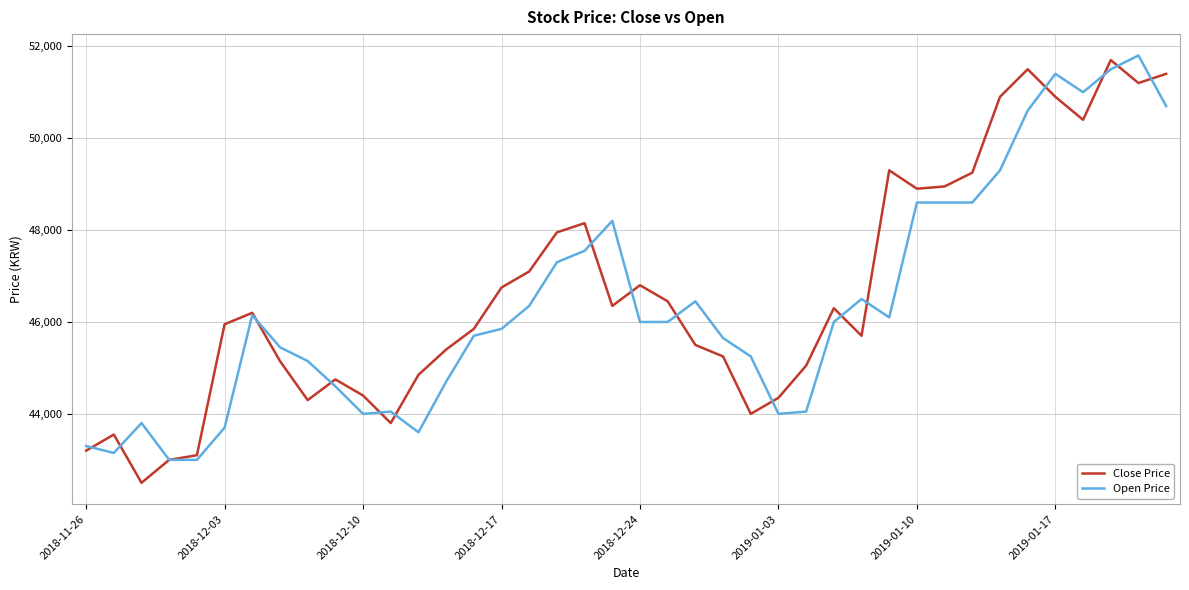

What is the difference between the maximum and second lowest values in the Open Price series?

8800